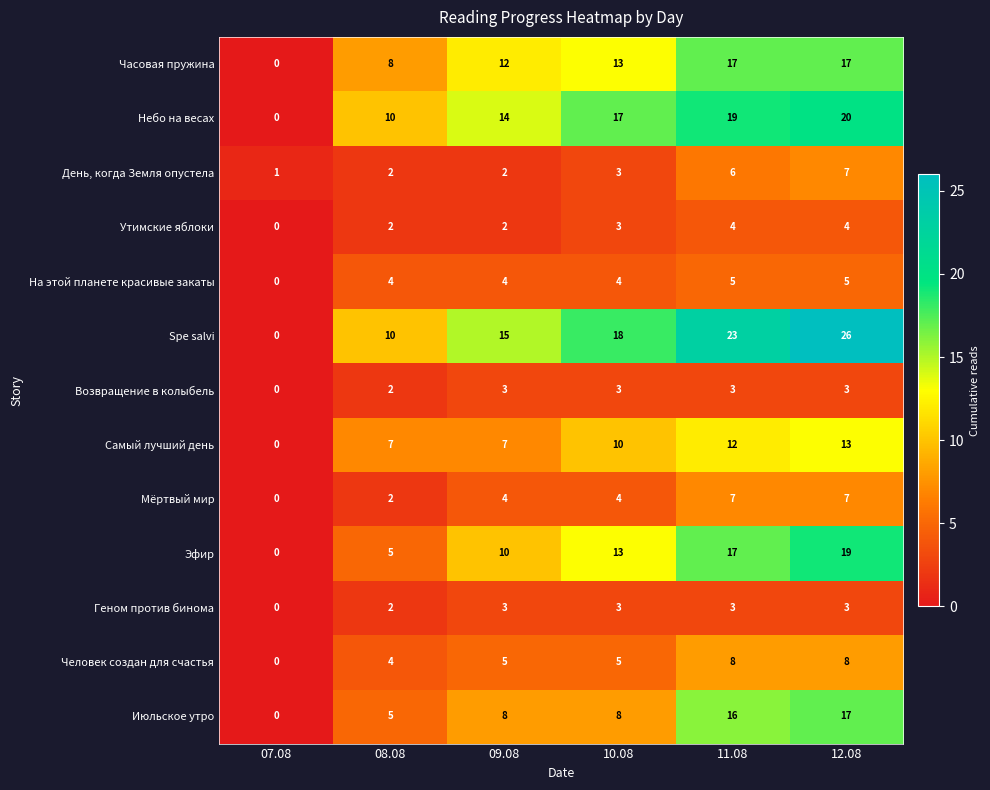

What is the sum of all Возвращение в колыбель values?

14